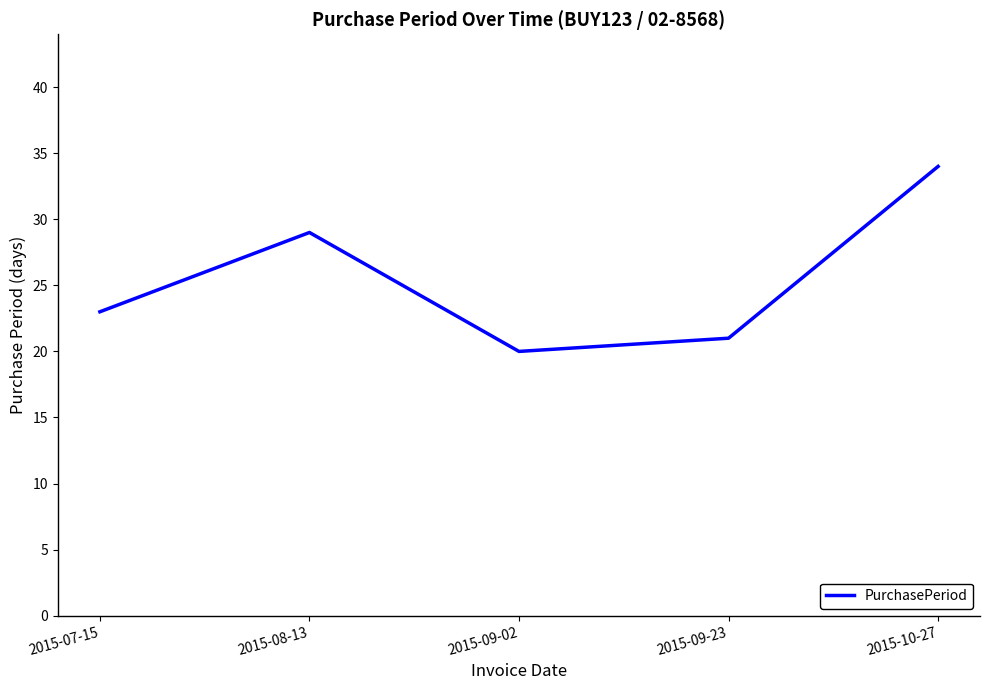

What is the sum of all values?

127